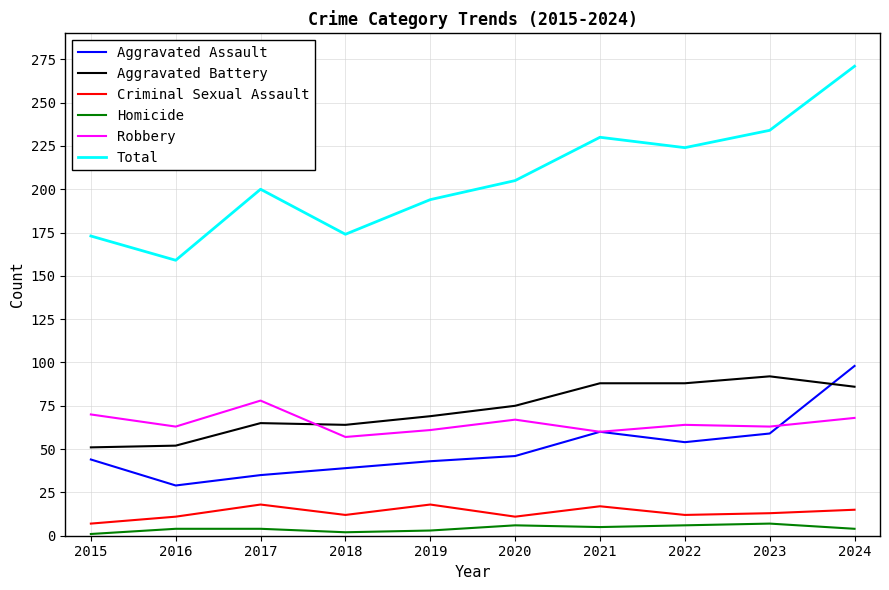

Which series changed the most between 2021 and 2024?

Total